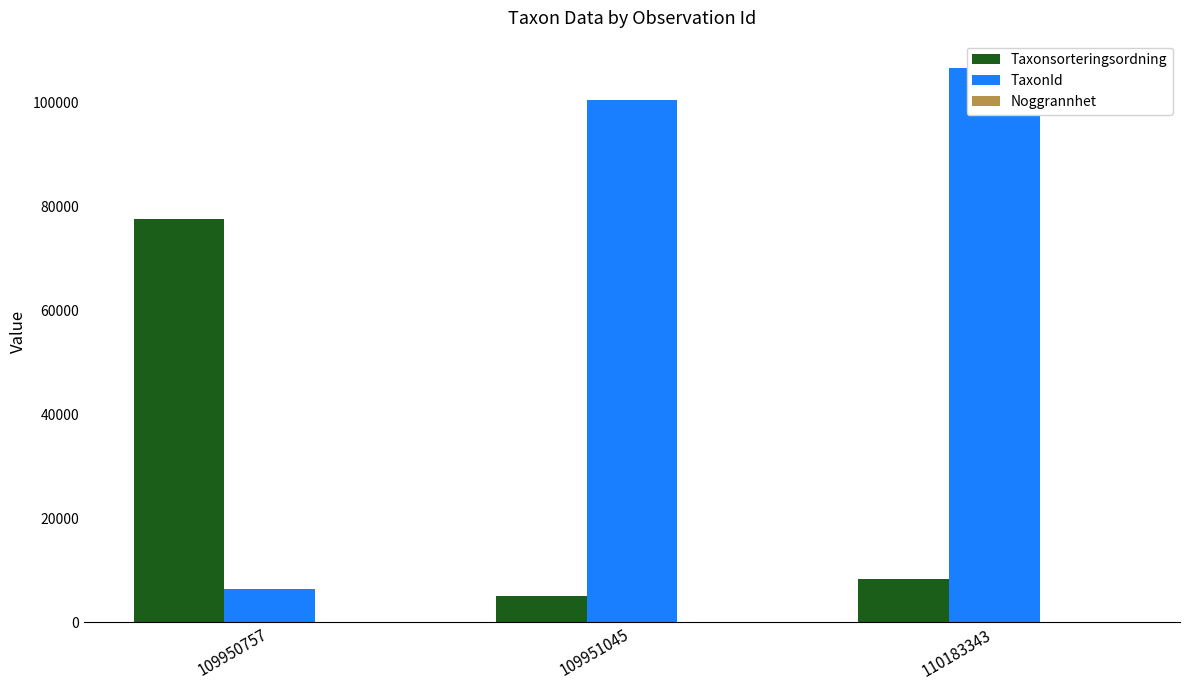

At which label is Noggrannhet closest to 25?

109950757